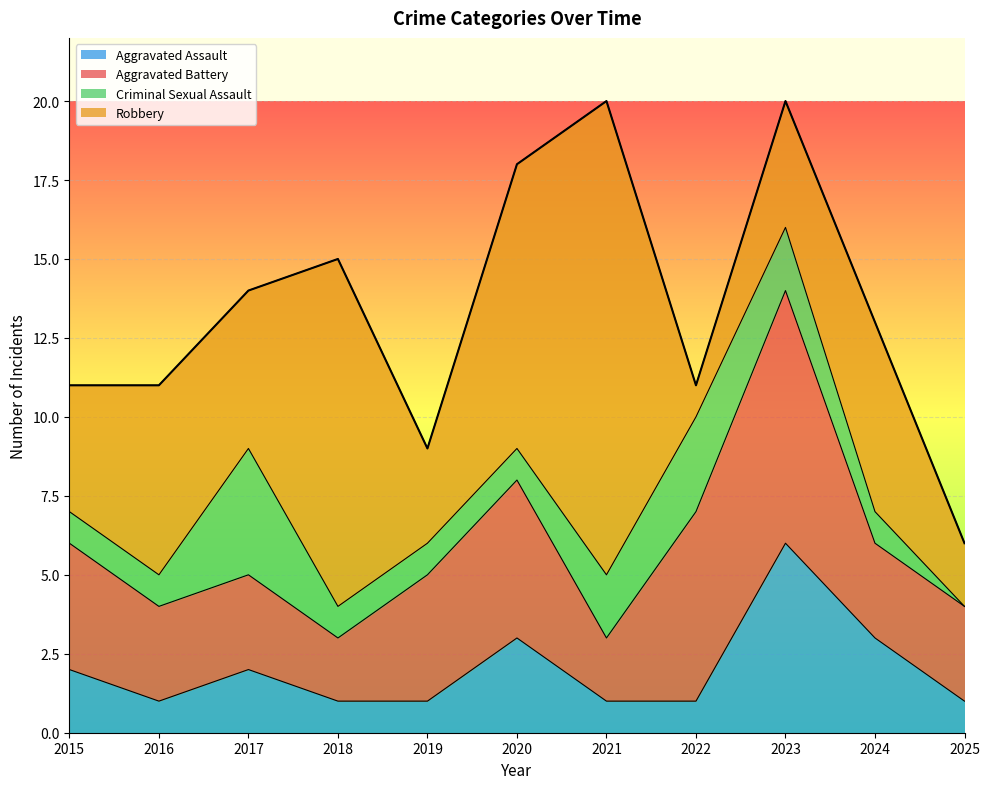

Between 2017 and 2025, which is larger?

2017